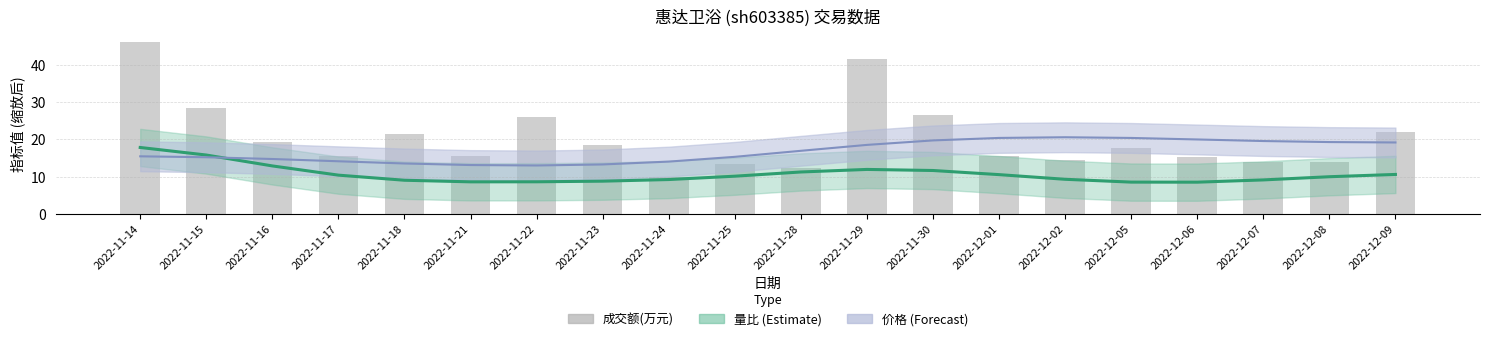

Rank the categories by 量比 value from lowest to highest.

2022-12-06, 2022-12-05, 2022-11-21, 2022-11-22, 2022-11-23, 2022-11-18, 2022-12-07, 2022-11-24, 2022-12-02, 2022-12-08, 2022-11-25, 2022-11-17, 2022-12-01, 2022-12-09, 2022-11-28, 2022-11-30, 2022-11-29, 2022-11-16, 2022-11-15, 2022-11-14